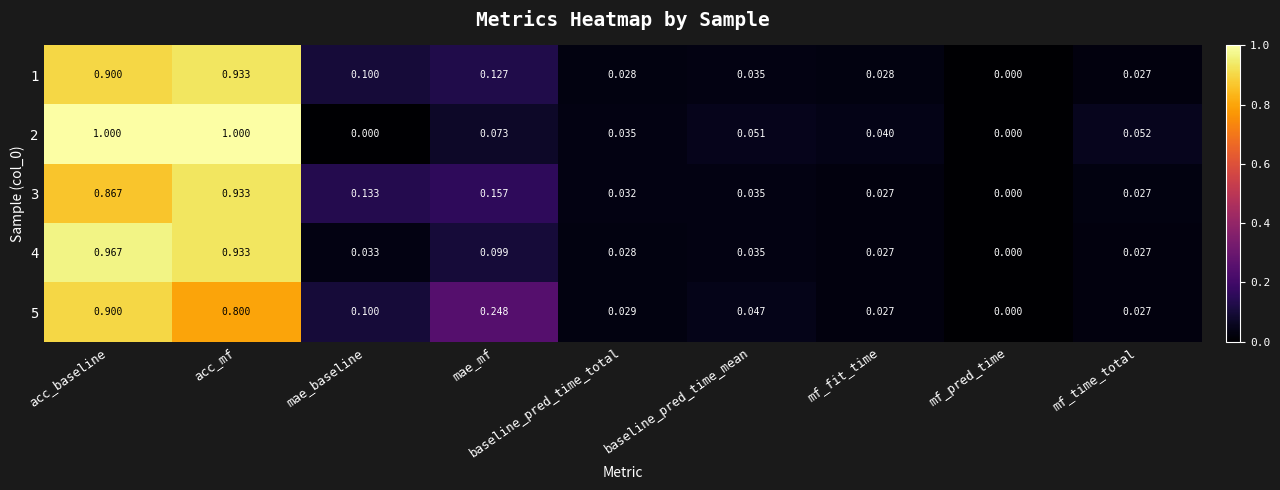

Is the value of 2 at mf_pred_time greater than the value of 1 at baseline_pred_time_total?

No